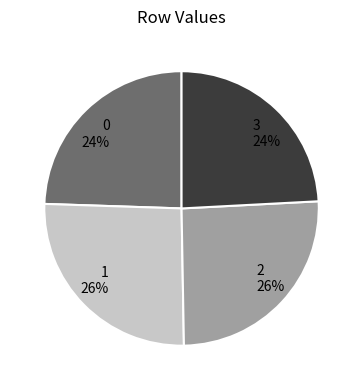

How many segments does this pie chart have?

4